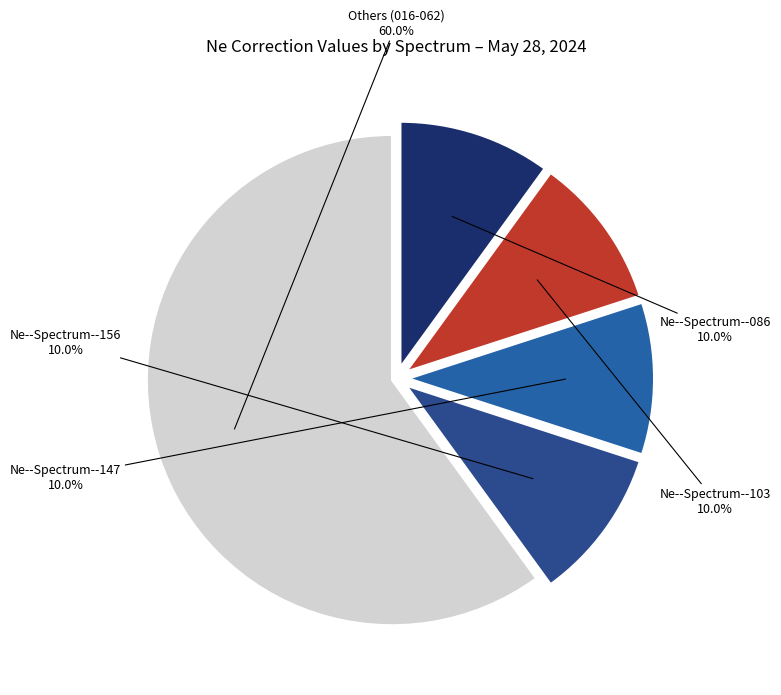

Which category has the smallest portion of the pie?

Ne--Spectrum--103